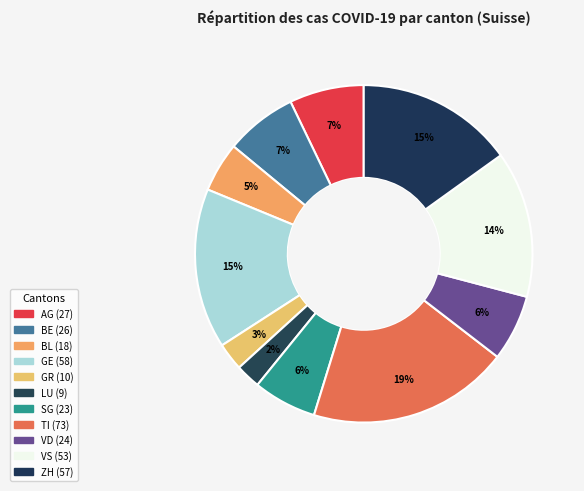

Is the sum of LU and BE greater than half?

No